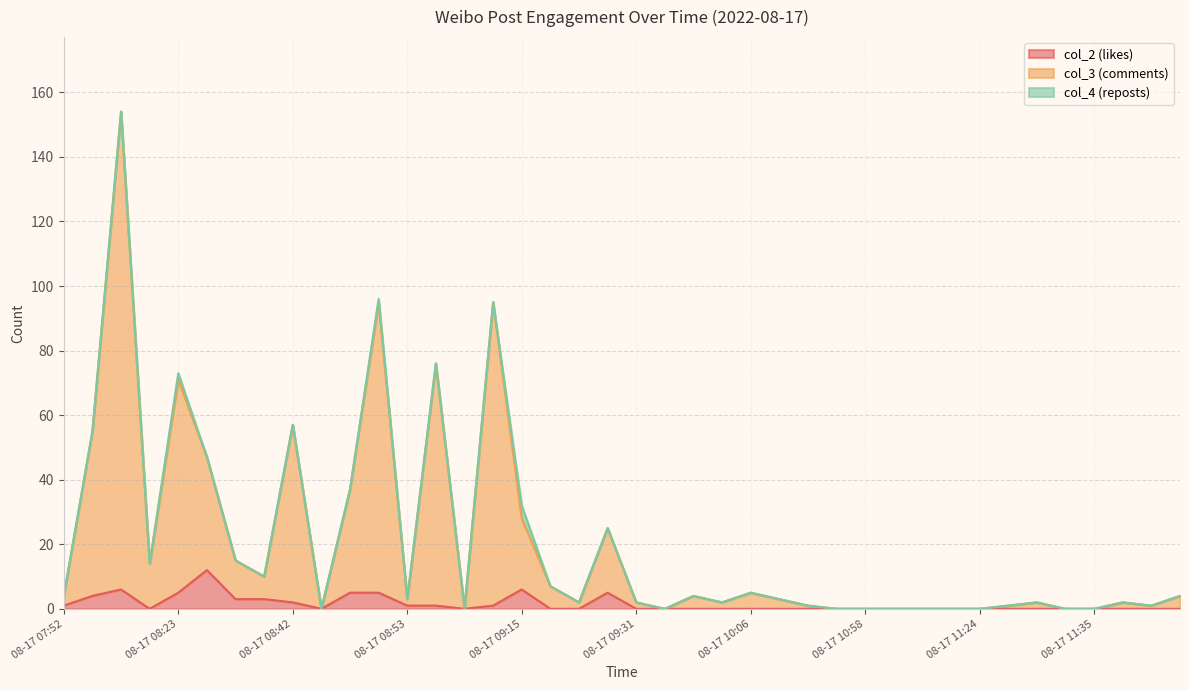

At which category does col_3 (comments) reach its first local peak?

08-17 07:58